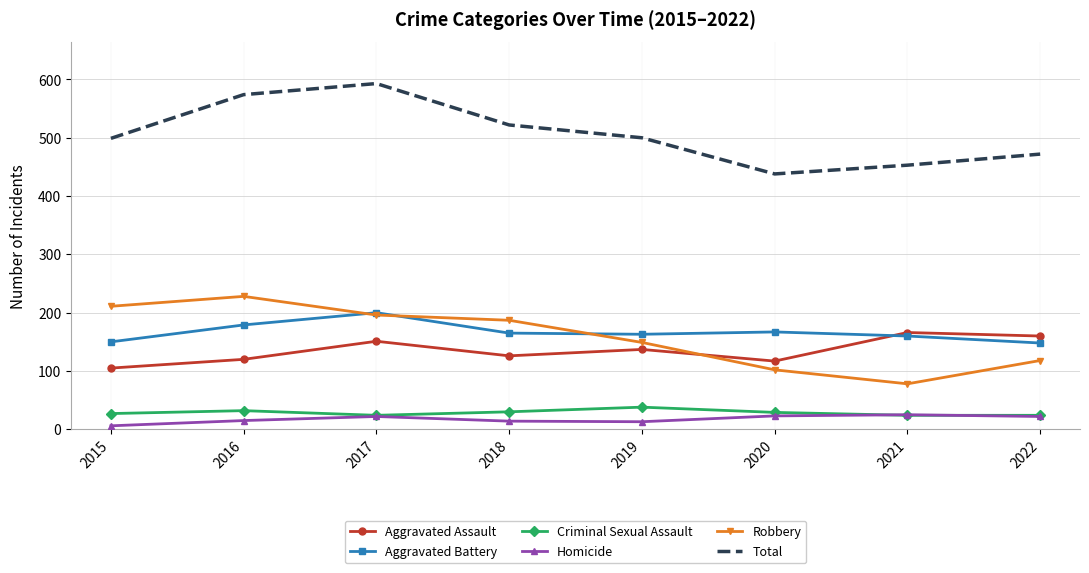

What is the minimum value shown in the chart?

6